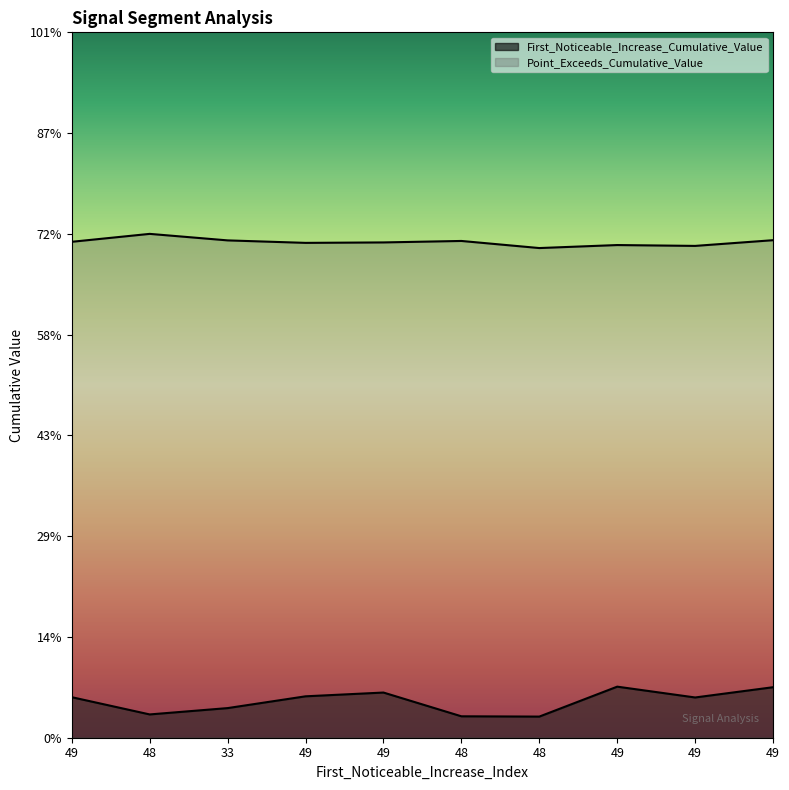

How many distinct data groups are displayed?

2